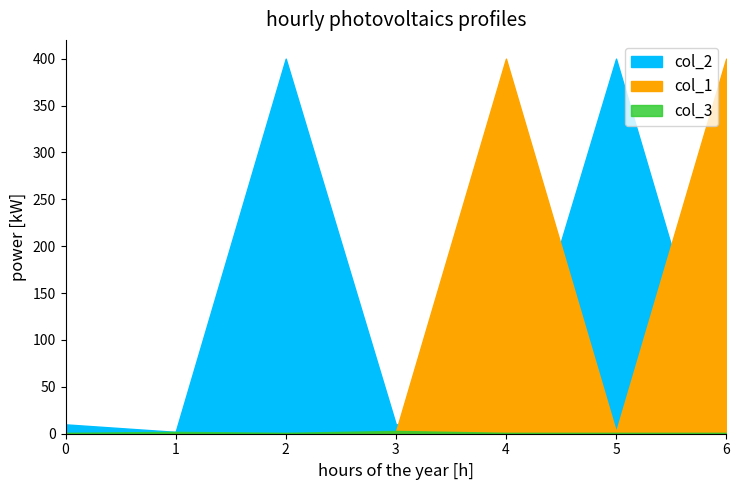

The value of col_1 at 2 is 0. True or false?

True